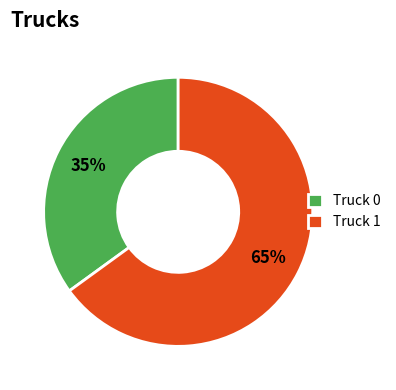

Combined, do Truck 0 and Truck 1 account for over 50%?

Yes